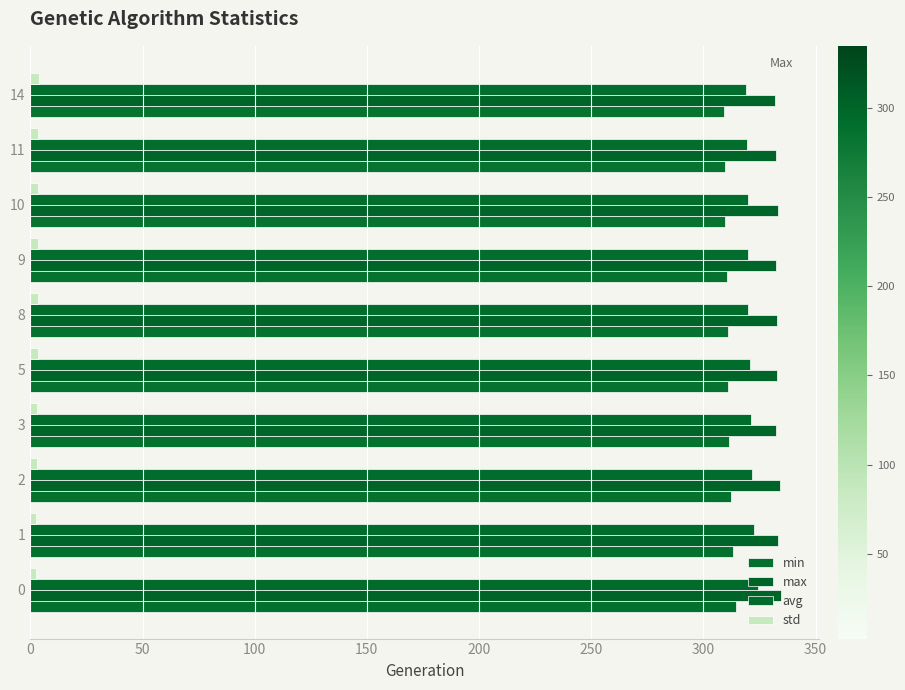

How many categories are shown in the chart?

10